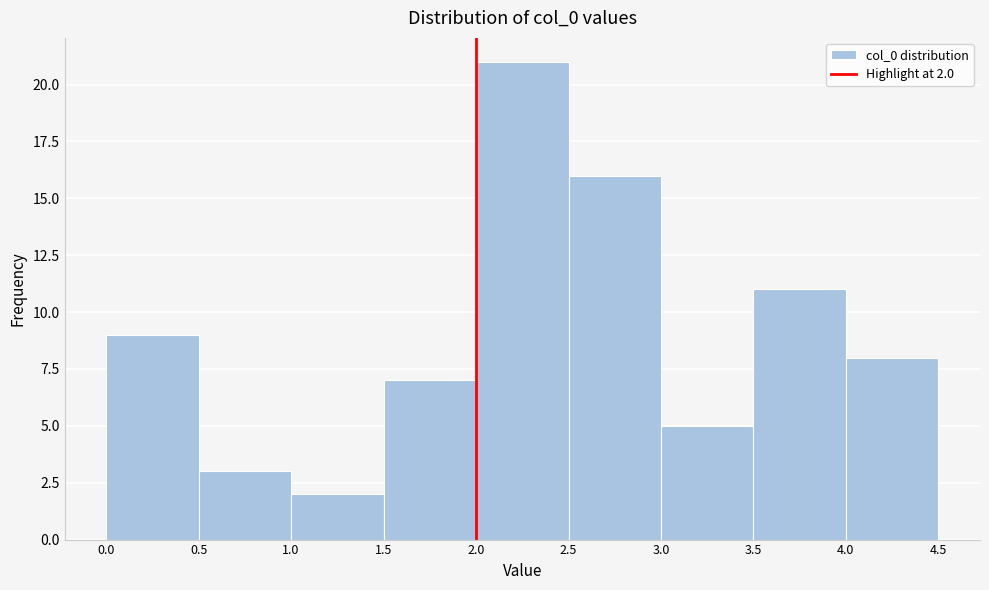

Which range on the x-axis has the tallest bar?

2.0 to 2.5